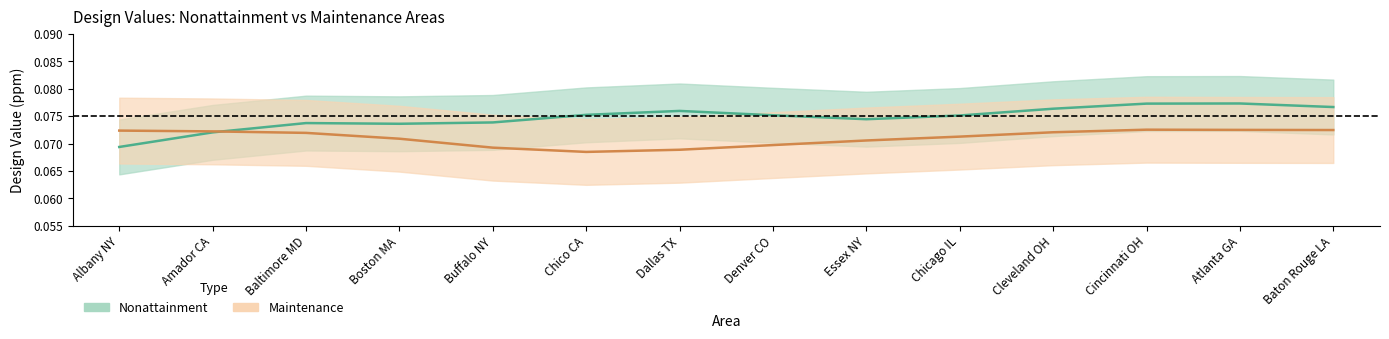

Reading left to right, extract all data points from this chart.

Nonattainment_dv: Albany NY=0.1	Amador CA=0.1	Baltimore MD=0.1	Boston MA=0.1	Buffalo NY=0.1	Chico CA=0.1	Dallas TX=0.1	Denver CO=0.1	Essex NY=0.1	Chicago IL=0.1	Cleveland OH=0.1	Cincinnati OH=0.1	Atlanta GA=0.1	Baton Rouge LA=0.1
Maintenance_dv: Albany NY=0.1	Amador CA=0.1	Baltimore MD=0.1	Boston MA=0.1	Buffalo NY=0.1	Chico CA=0.1	Dallas TX=0.1	Denver CO=0.1	Essex NY=0.1	Chicago IL=0.1	Cleveland OH=0.1	Cincinnati OH=0.1	Atlanta GA=0.1	Baton Rouge LA=0.1